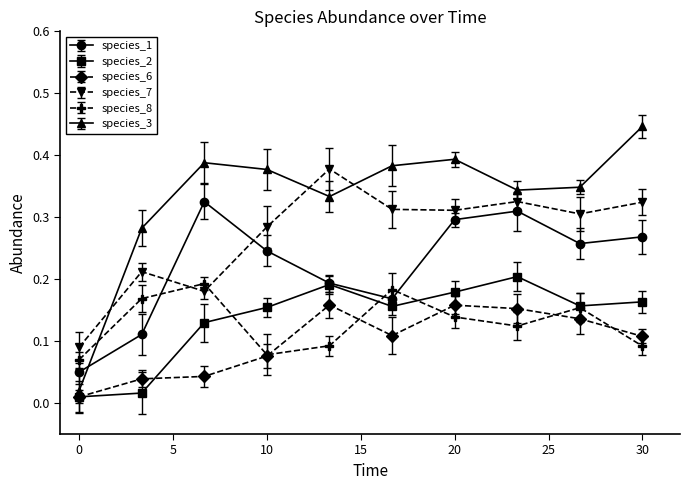

At how many categories does at least one series exceed 0?

10